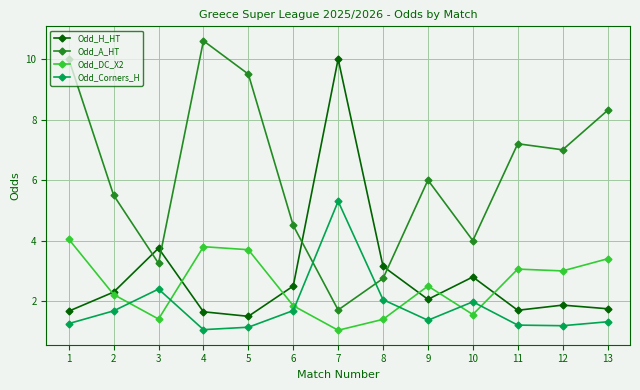

How many distinct data groups are displayed?

4